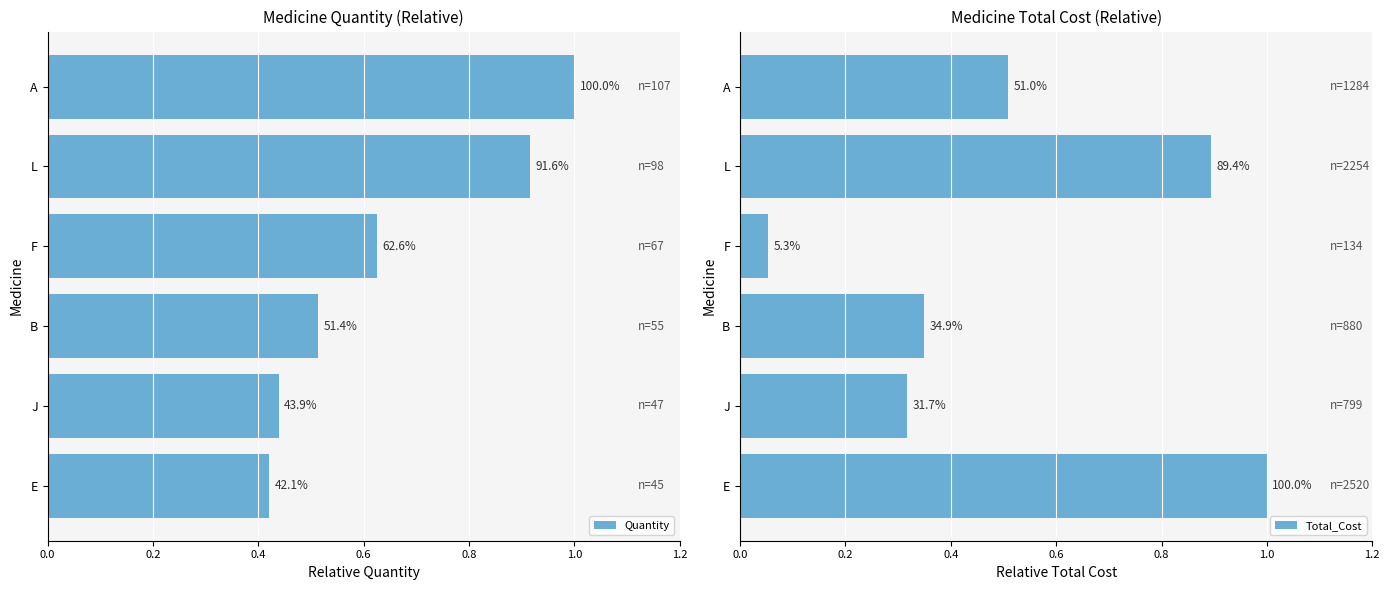

Rank the series by their average value, from lowest to highest.

Total_Cost, Quantity